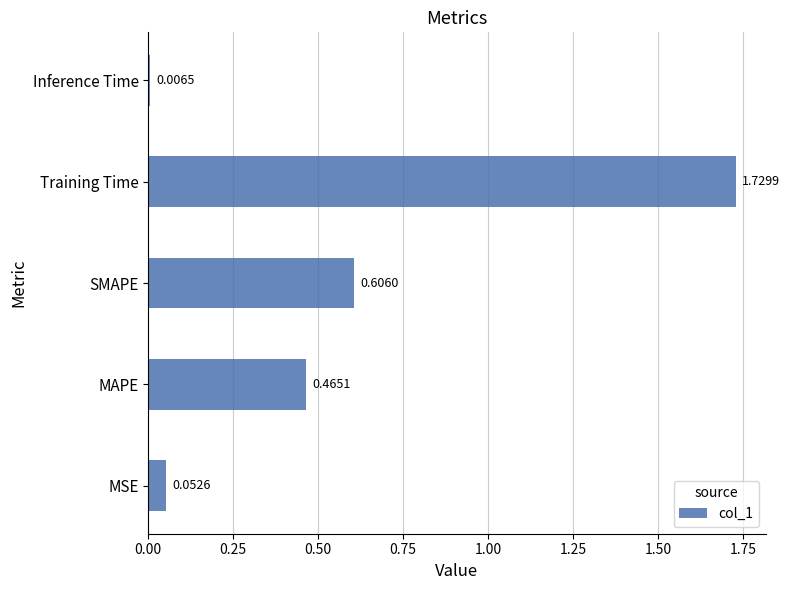

Which has a higher value, MSE or Training Time?

Training Time